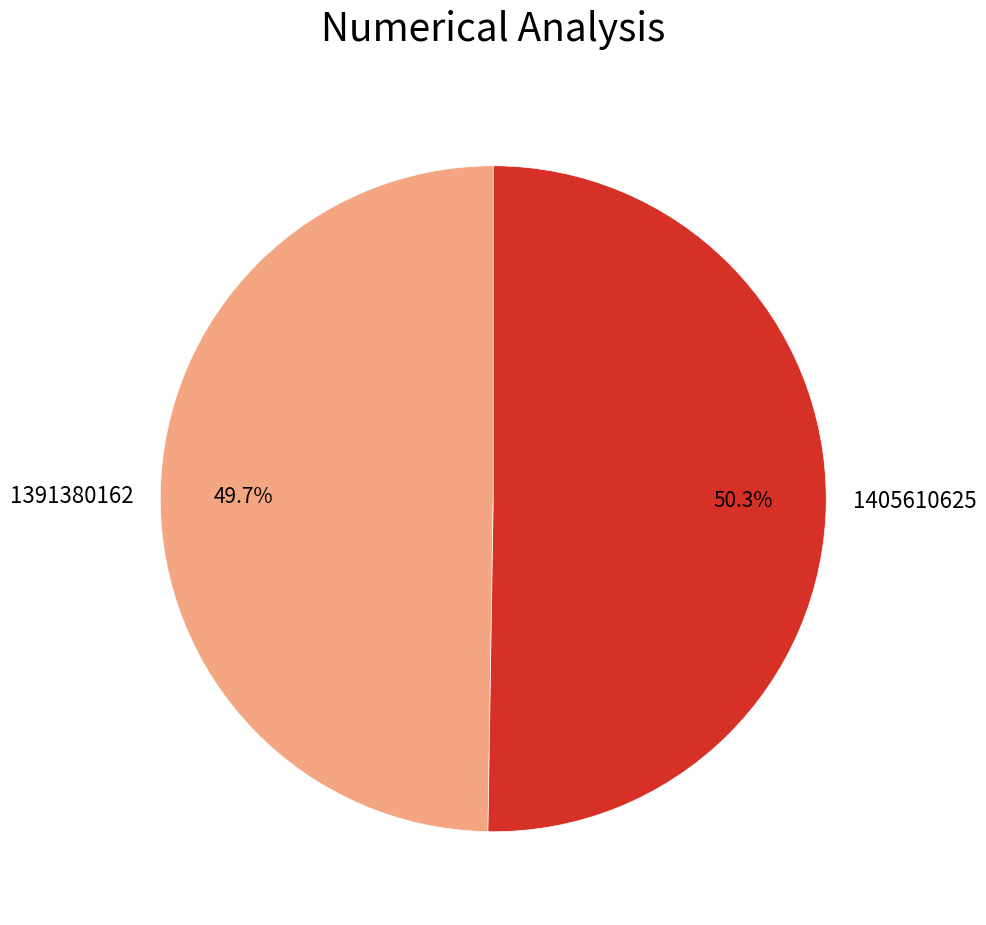

How many slices are in this pie chart?

2